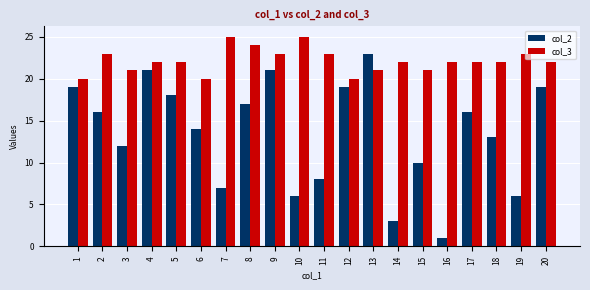

What is the maximum value for col_3?

25